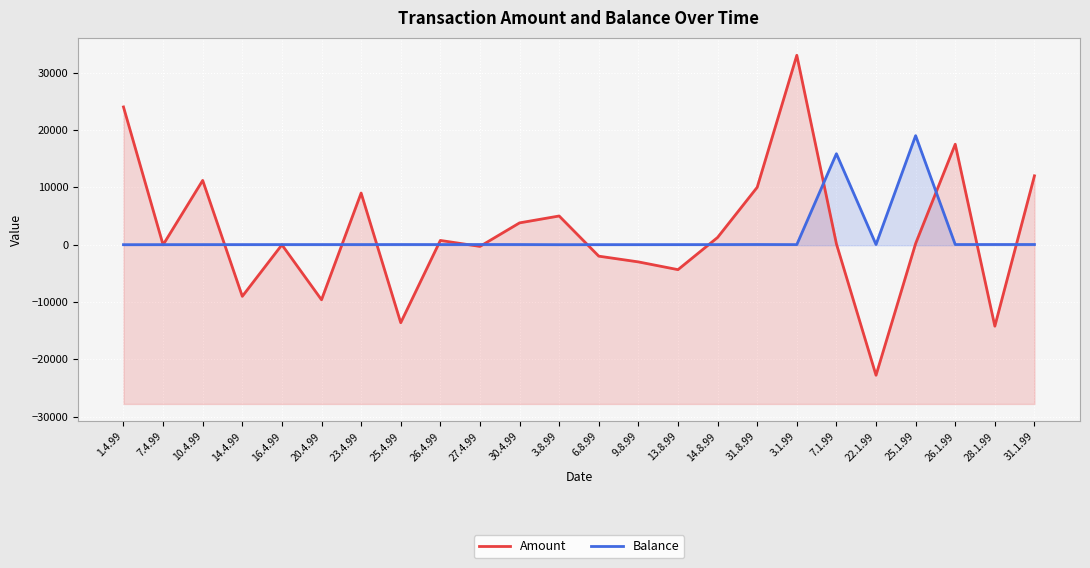

At which category is the sum across all series the highest?

3.1.99